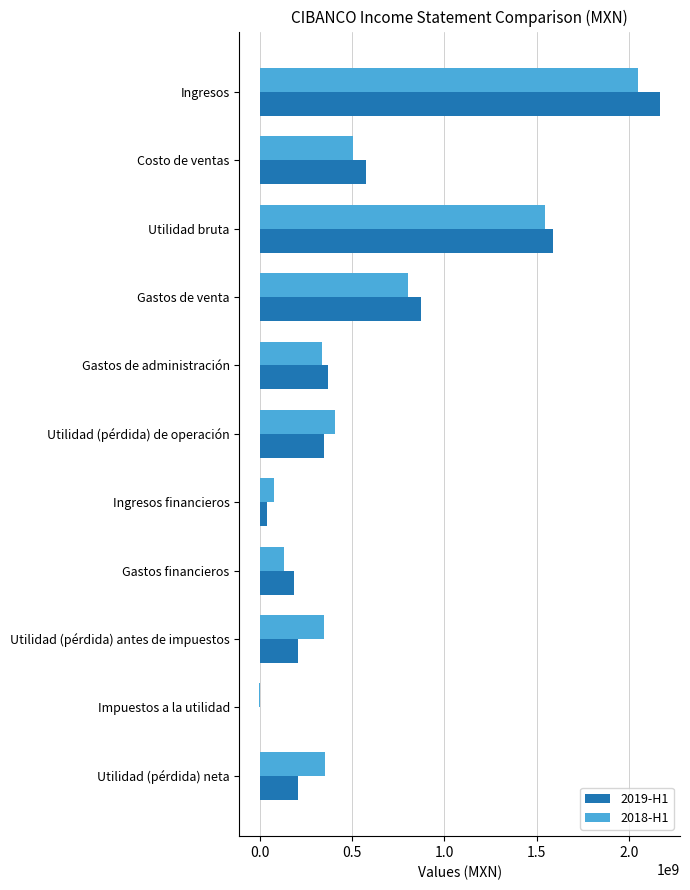

Is it true that 2019-H1 equals 206283000 at Utilidad (pérdida) neta?

True